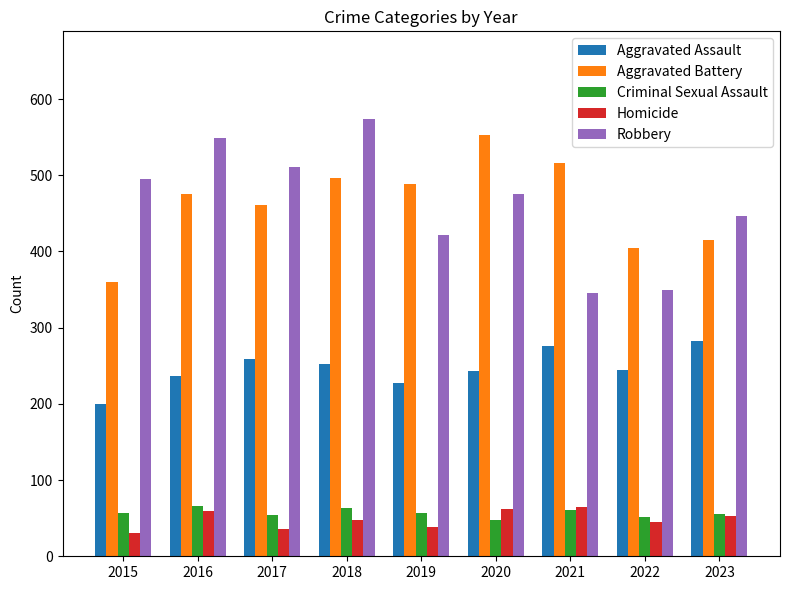

True or false: Criminal Sexual Assault has a value of 51 at 2022.

True